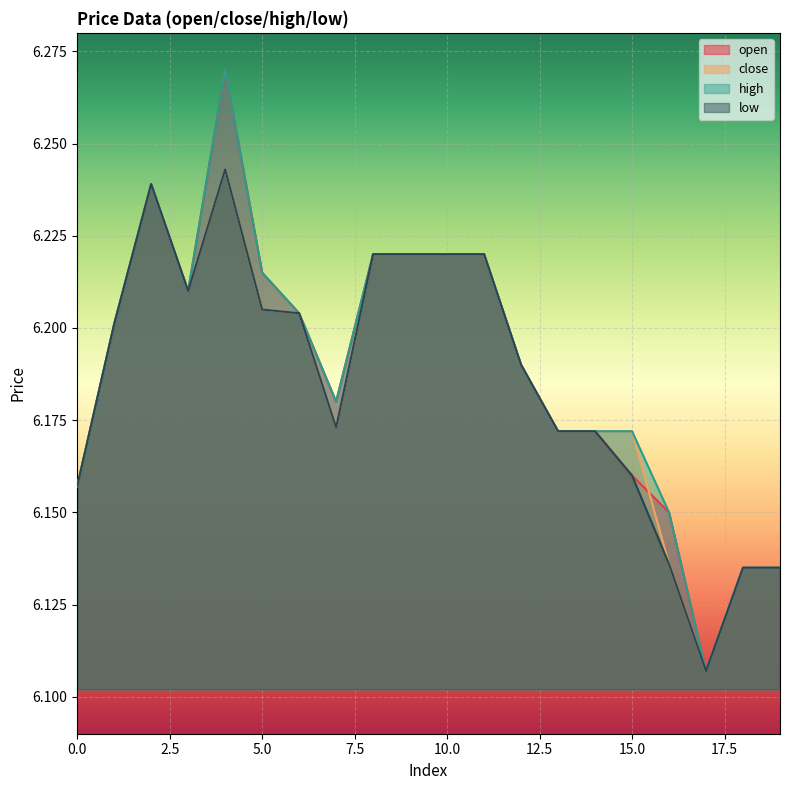

What is the maximum value shown in the chart?

6.3